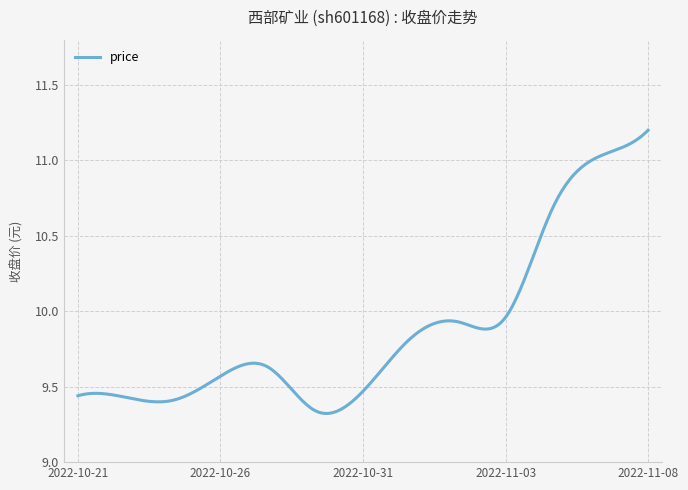

What is the difference between the second highest and second lowest values?

1.9